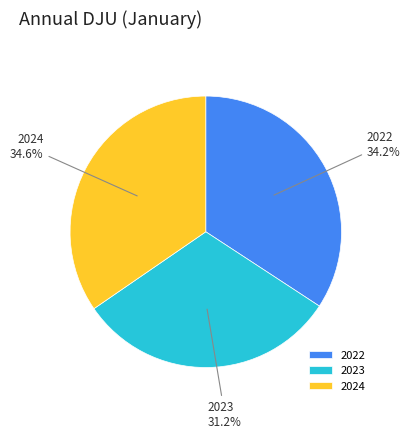

What percentage is the 2023 slice, to the nearest percent?

31%